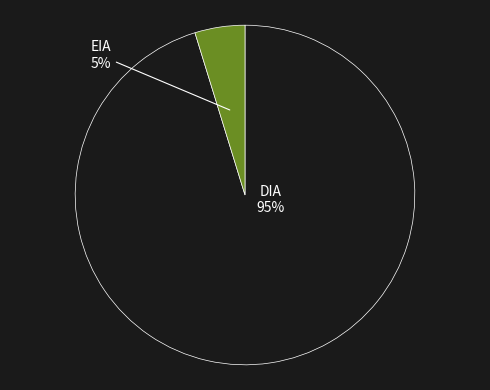

How many segments does this pie chart have?

2